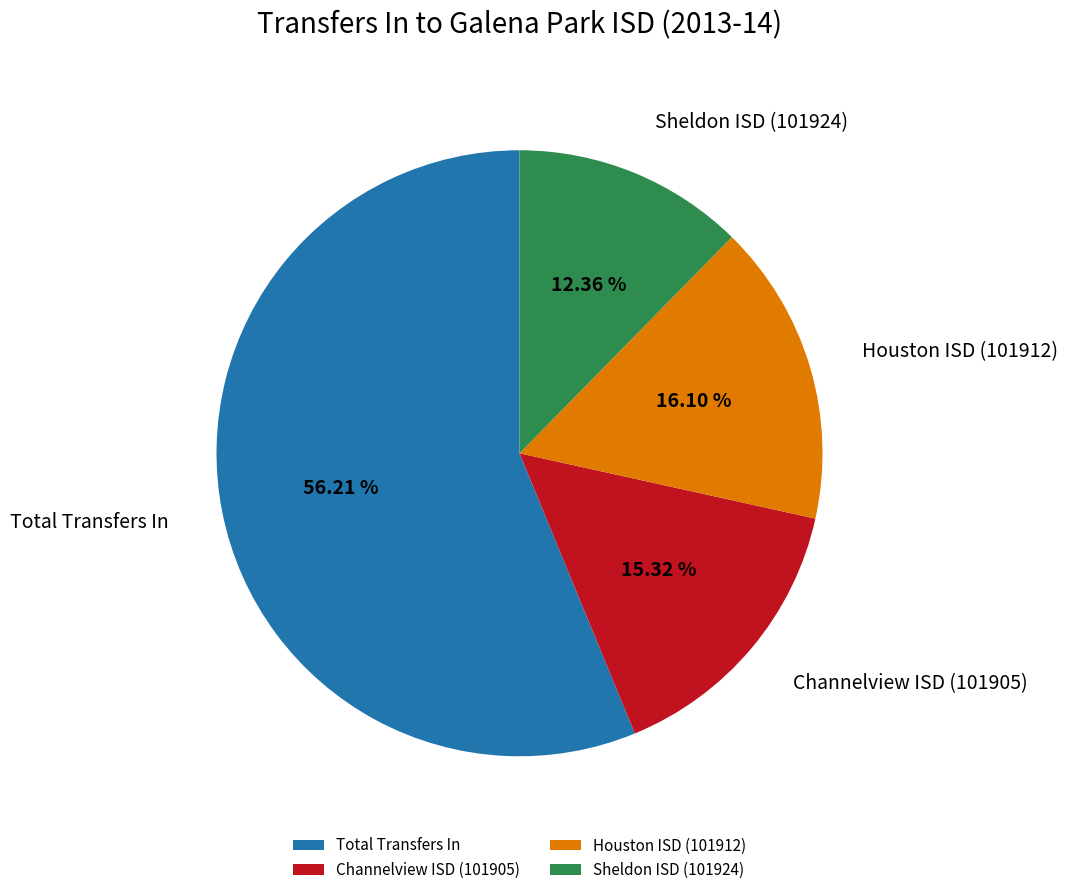

Approximately how many times larger is the value at Houston ISD (101912) compared to Channelview ISD (101905)?

1.1